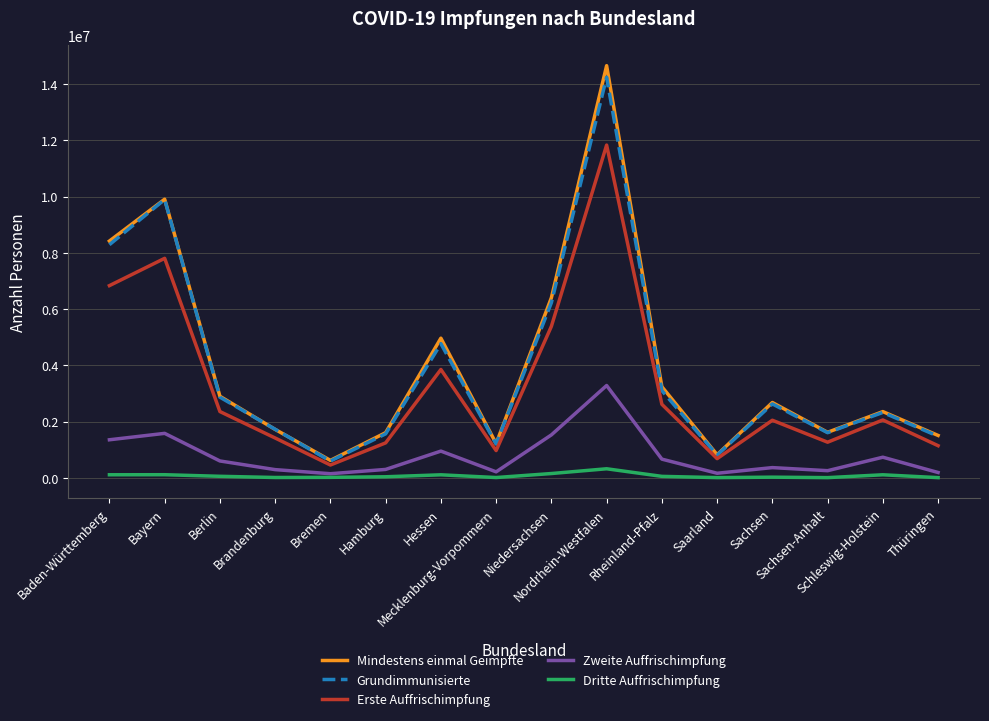

What is the difference between the maximum and second lowest values in the Dritte Auffrischimpfung series?

315061